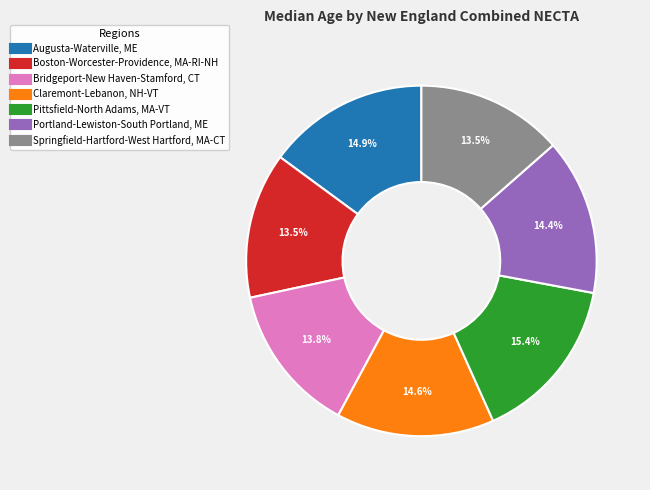

Does any single category account for the majority?

No